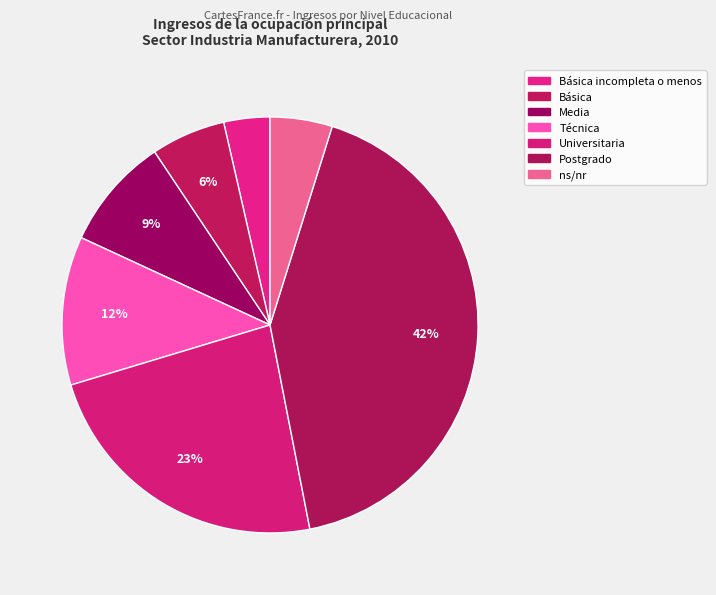

Count the number of slices in the pie.

7